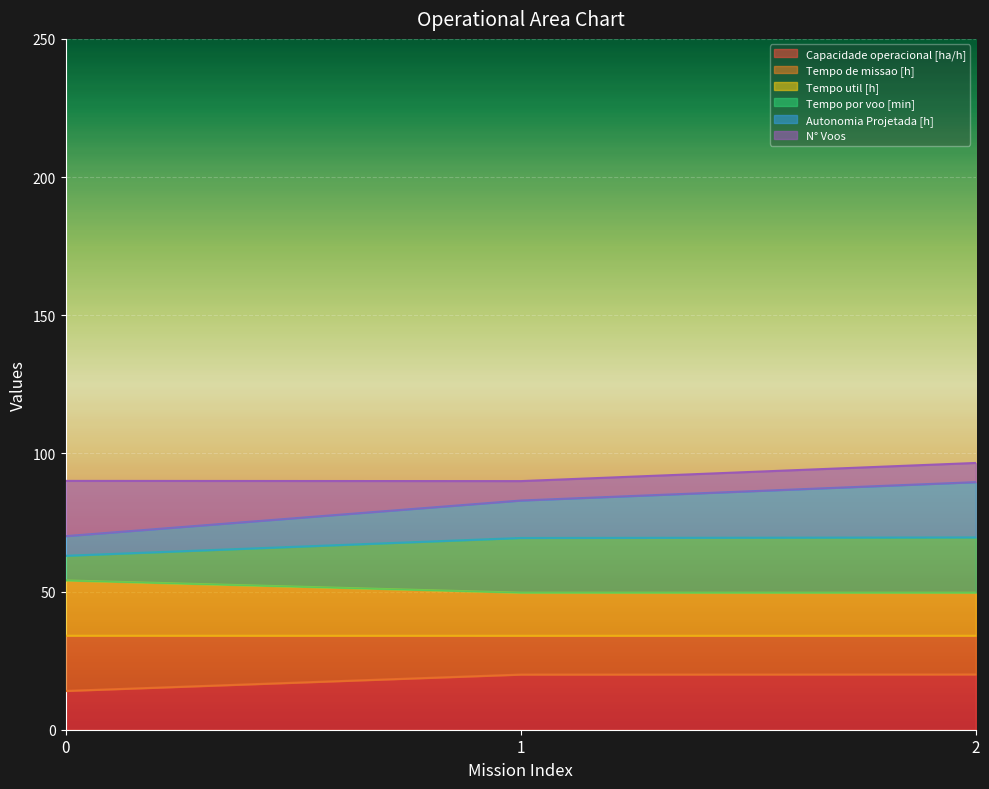

What is the lowest value of the Capacidade operacional [ha/h] series?

14.0